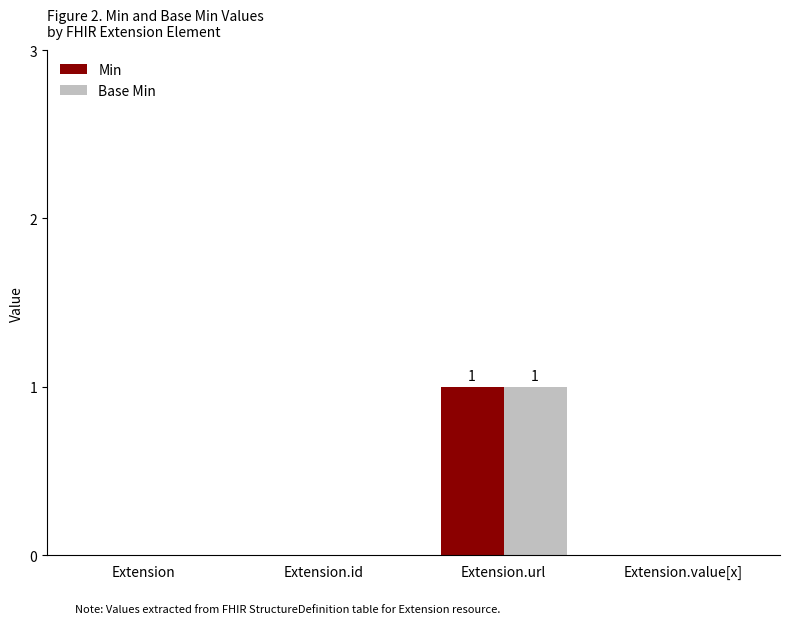

Which category has the highest value in the Min series?

Extension.url